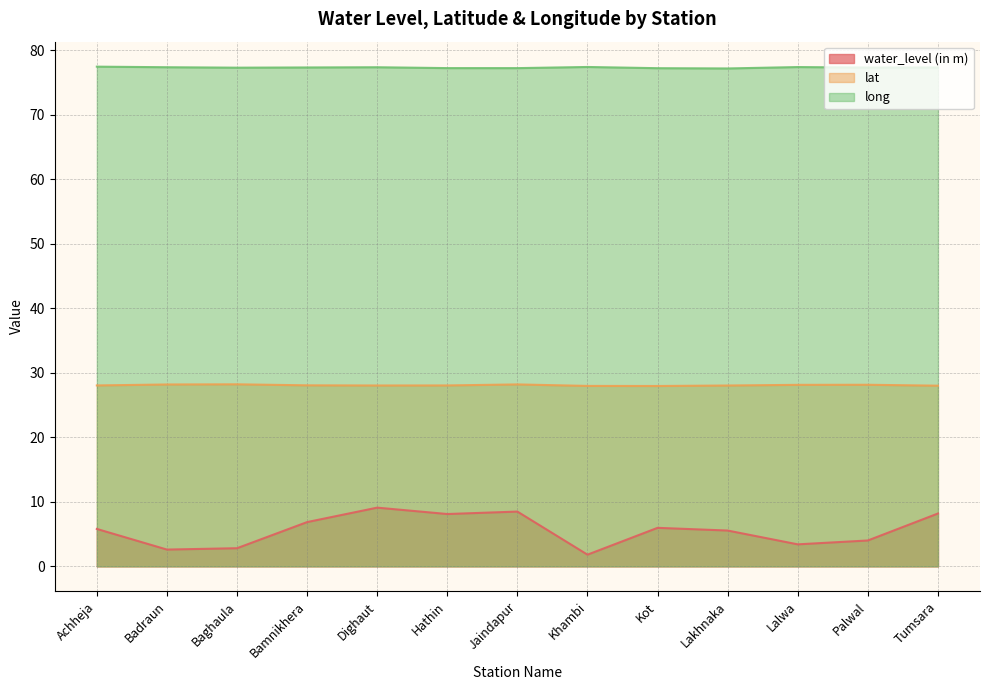

At which label does lat reach its minimum?

Kot